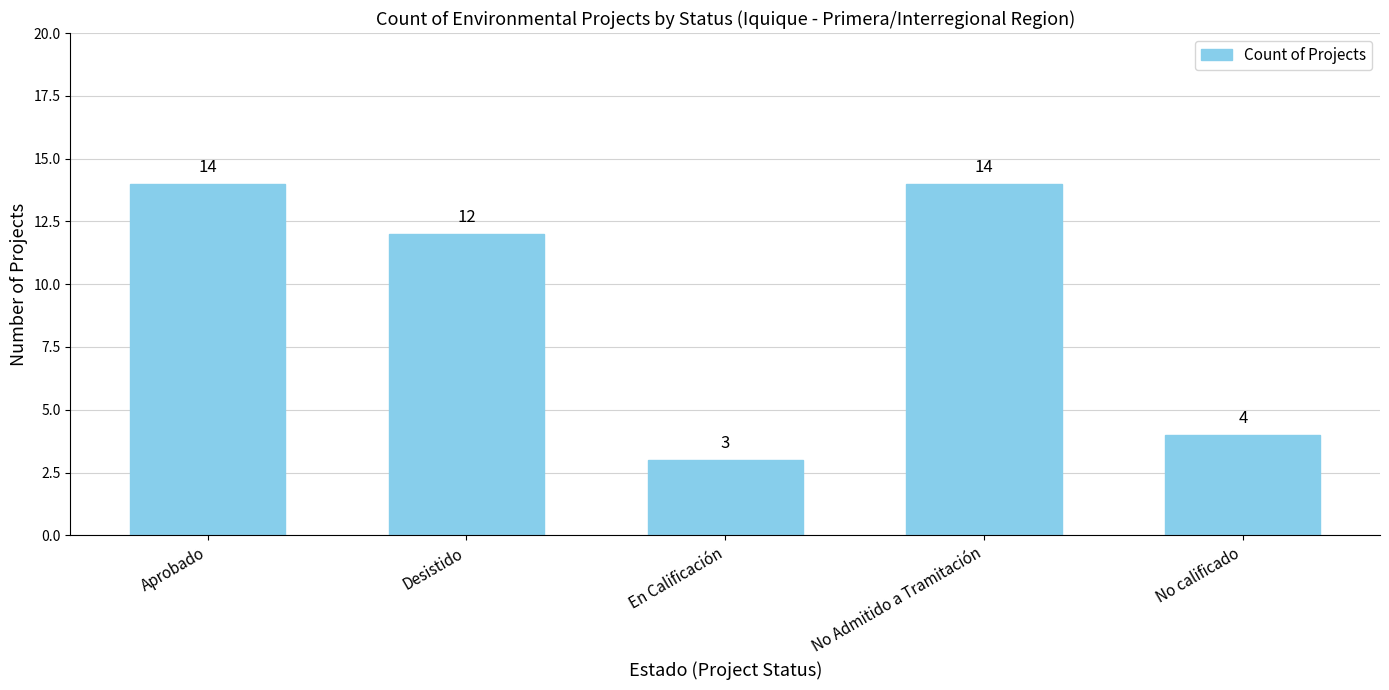

What is the change in value from Aprobado to Desistido?

-2